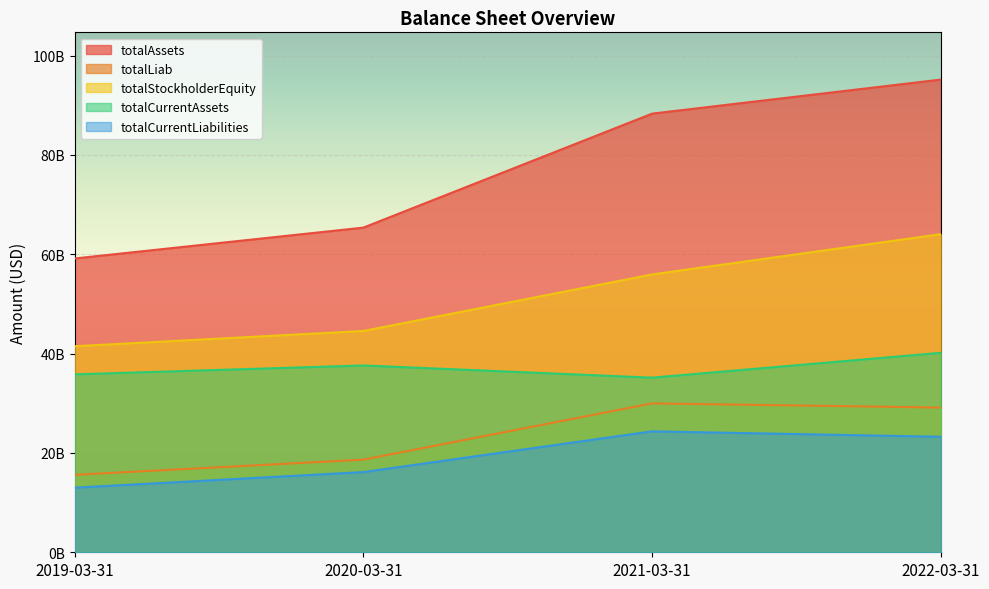

True or false: totalLiab and totalCurrentLiabilities intersect in this chart.

False